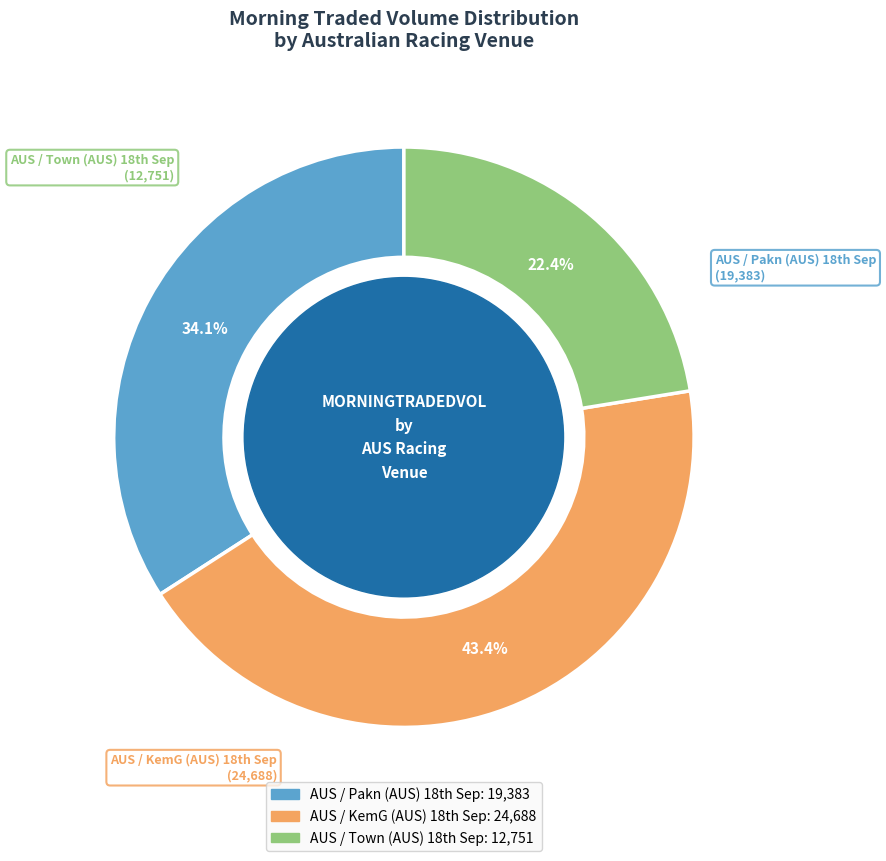

What is the largest slice in the pie chart?

AUS / KemG (AUS) 18th Sep